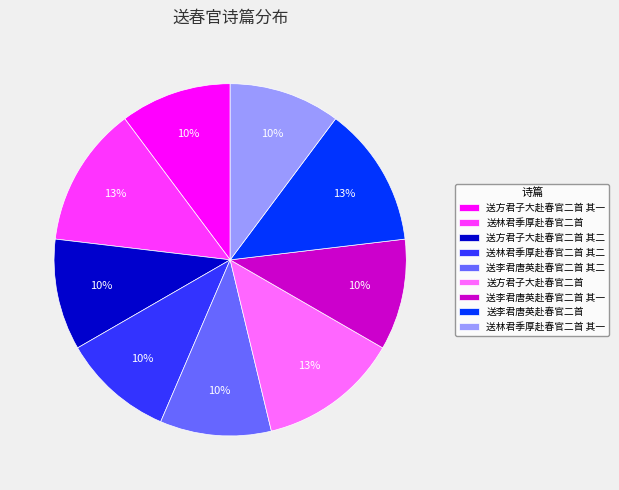

Combined, do 送李君唐英赴春官二首 and 送方君子大赴春官二首 account for over 50%?

No